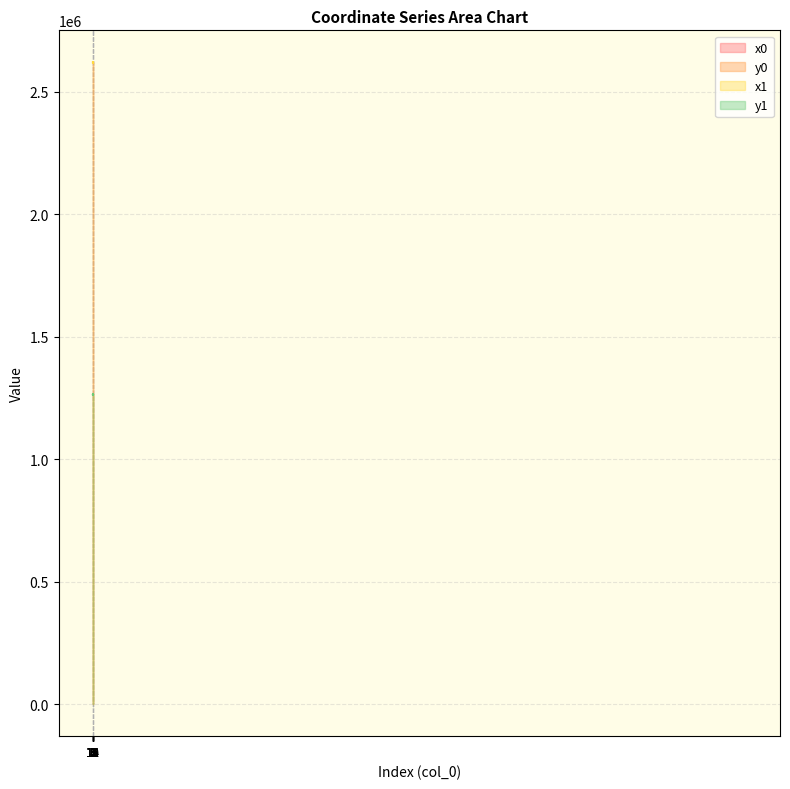

Reading left to right, list all the values displayed in this chart.

x0: 2618820.9	2618820.9	2618769.4	2618769.4	2618936.2	2618925.7	2618936.2	2618925.7	2618854.1	2618854.1	2618855.3	2618880.5	2618880.5	2618780.9	2618780.9	2618913.9
y0: 1263957.8	1263957.8	1264059.5	1264059.5	1263989.8	1264101.5	1263989.8	1264101.5	1263851.9	1263851.9	1263833.9	1263876.6	1263876.6	1263938.2	1263938.2	1263860.0
x1: 2618846.6	2618889.2	2618784.7	2618800.4	2618927.0	2618897.7	2618938.8	2618932.0	2618854.4	2618859.1	2618844.5	2618884.6	2618873.0	2618800.5	2618778.6	2618917.7
y1: 1263972.1	1263975.1	1264056.1	1264067.9	1263986.5	1264094.0	1263988.1	1264075.3	1263847.9	1263854.8	1263835.7	1263872.3	1263885.9	1263951.9	1263936.4	1263859.6